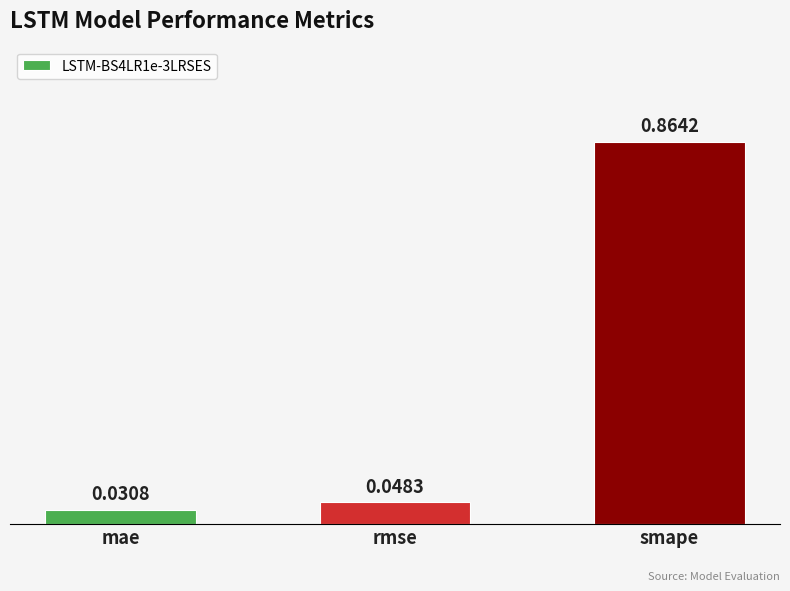

What is the difference between the maximum and minimum values?

0.8